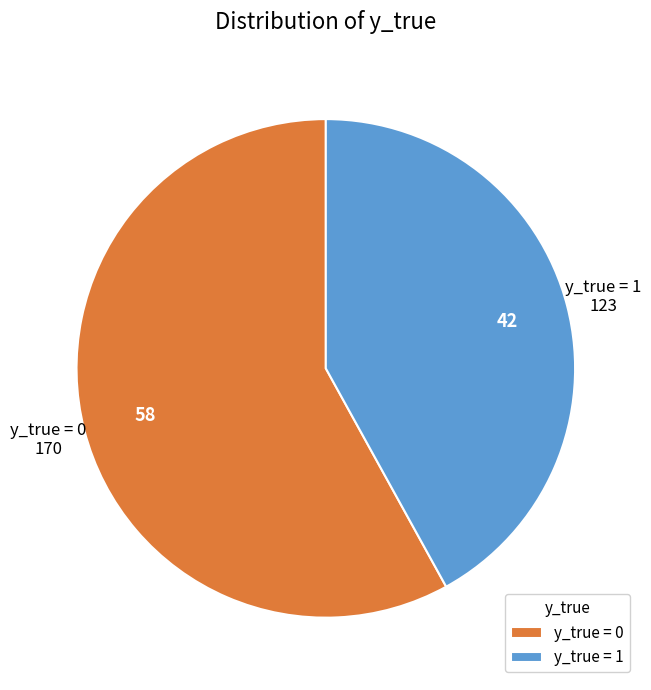

What is the smallest slice in the pie chart?

y_true = 1